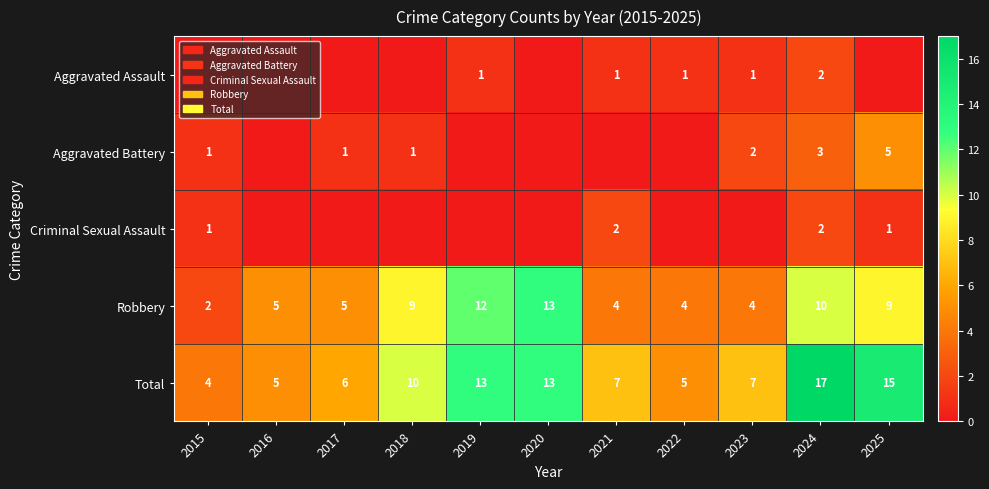

What is the sum of all Robbery values?

77